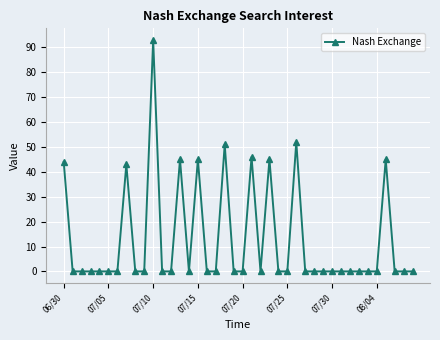

True or false: the data has more than 0 interior local peaks.

True